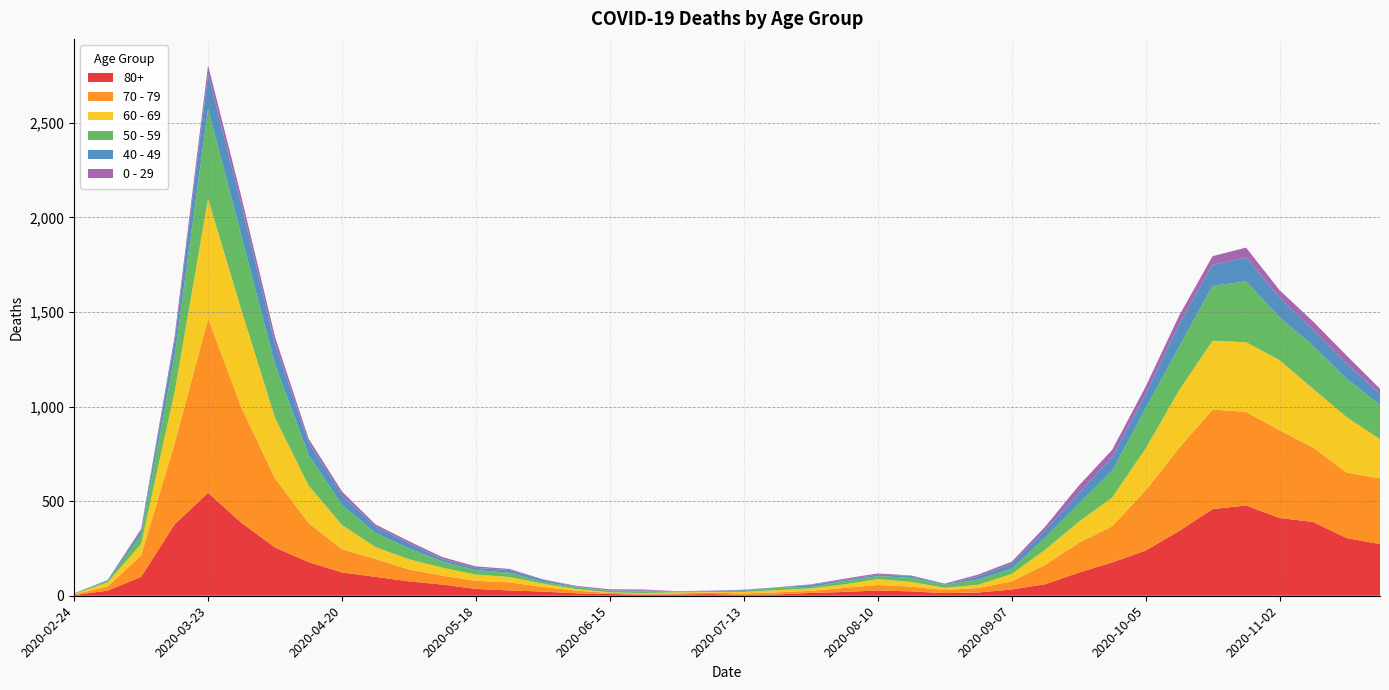

Reading left to right, extract all data points from this chart.

0 - 29: 1	0	10	25	47	42	36	19	20	12	11	10	8	6	2	4	6	5	2	1	2	1	3	6	6	2	5	9	11	20	40	38	39	44	46	52	38	45	43	25
40 - 49: 0	5	21	79	183	163	111	66	51	33	27	13	12	14	12	3	2	5	1	1	4	2	10	8	8	10	2	17	26	38	55	72	76	120	111	126	105	83	80	60
50 - 59: 3	7	48	190	475	392	281	163	106	75	57	33	23	23	9	10	8	9	3	5	6	12	8	16	16	22	15	28	28	64	95	142	212	230	290	322	227	228	202	182
60 - 69: 2	22	61	272	634	514	320	199	128	63	54	42	33	28	18	8	3	3	6	3	8	12	13	19	31	25	12	17	39	80	112	152	221	305	364	368	370	310	294	206
70 - 79: 4	22	113	427	920	608	365	206	123	94	63	47	43	43	24	14	6	5	5	8	7	11	11	21	29	25	16	24	43	102	157	191	318	439	526	495	464	394	346	348
80+: 3	27	100	377	544	385	255	178	123	100	76	59	36	28	22	13	9	6	7	9	5	7	15	20	28	23	14	17	33	61	122	176	239	342	458	477	411	390	305	273